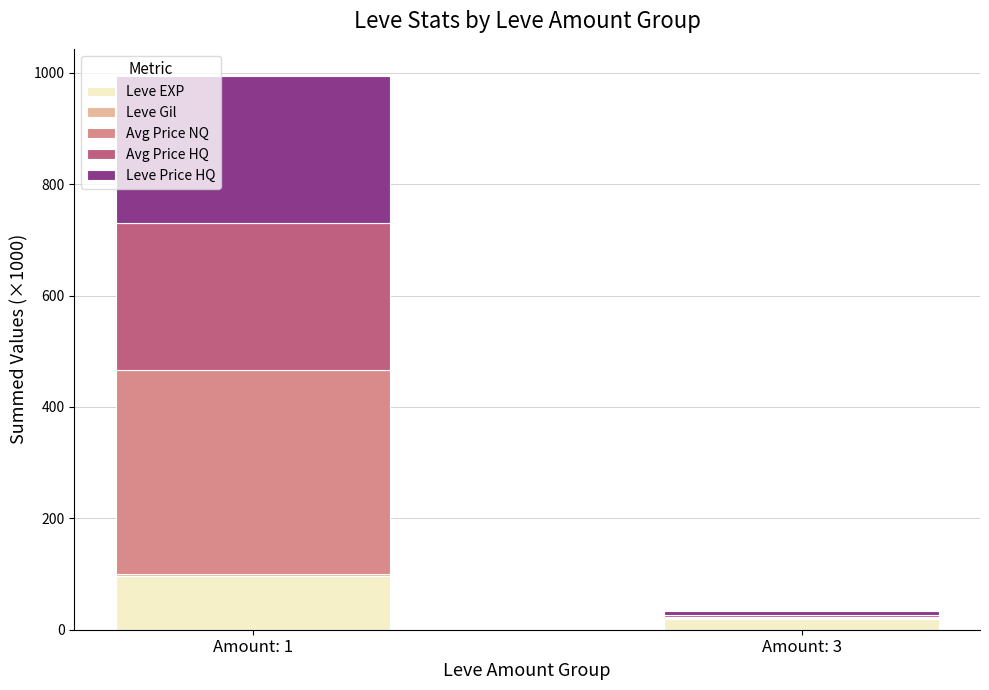

Where is Leve EXP nearest to the value 58?

Amount: 3